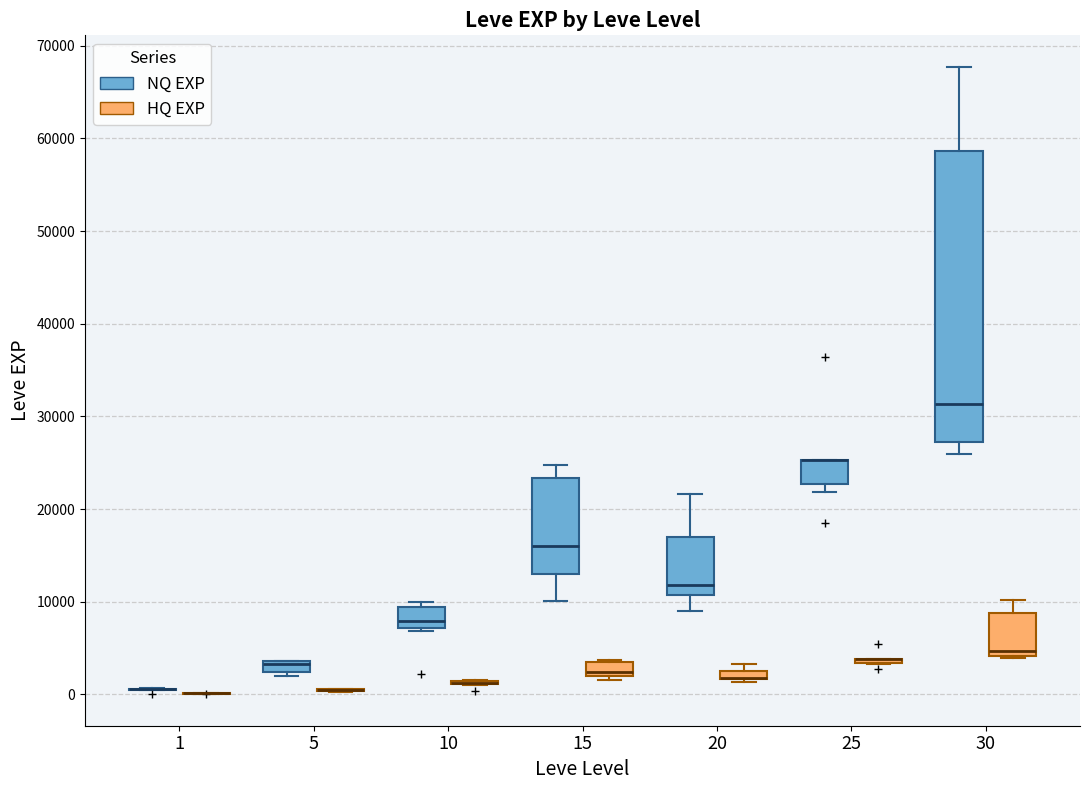

Where does the upper whisker of the box for 20 (NQ EXP) end on the y-axis? The values are not printed on the chart, so give them approximately, as read against the axis.

22000